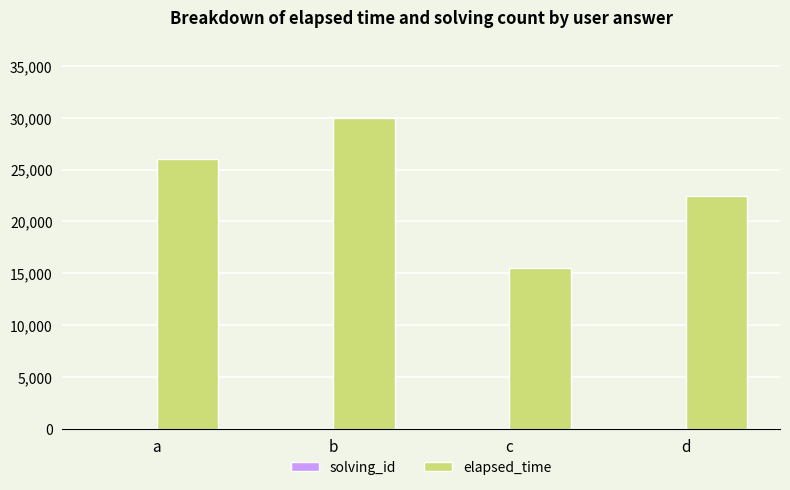

At which label does elapsed_time reach its peak?

b